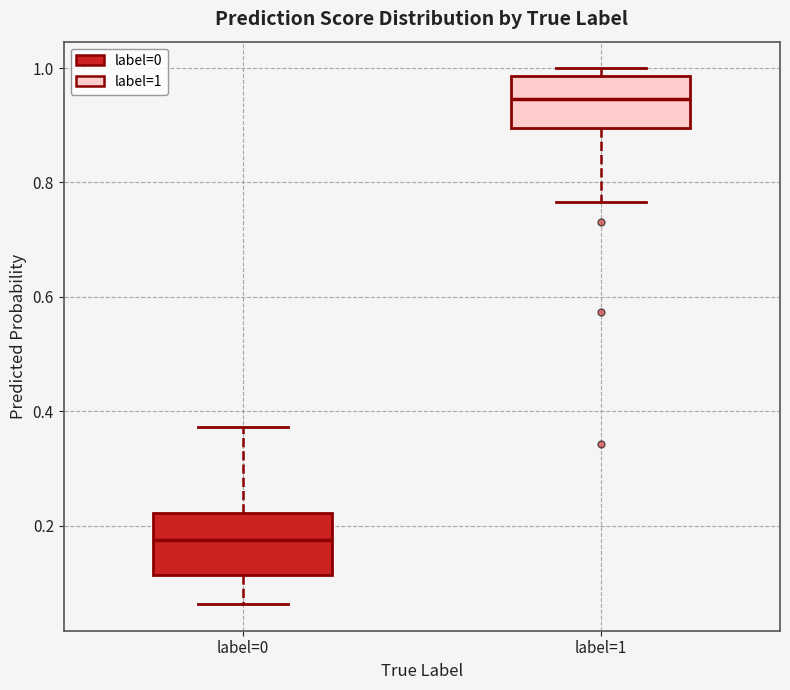

Reading left to right, read every box against the y-axis: the position of its median line, the range the box covers, and the ends of its whiskers. The values are not printed on the chart, so give them approximately, as read against the axis.

label=0: median 0.18, box 0.12 to 0.22, whiskers 0.06 to 0.38
label=1: median 0.94, box 0.90 to 0.98, whiskers 0.76 to 1.00